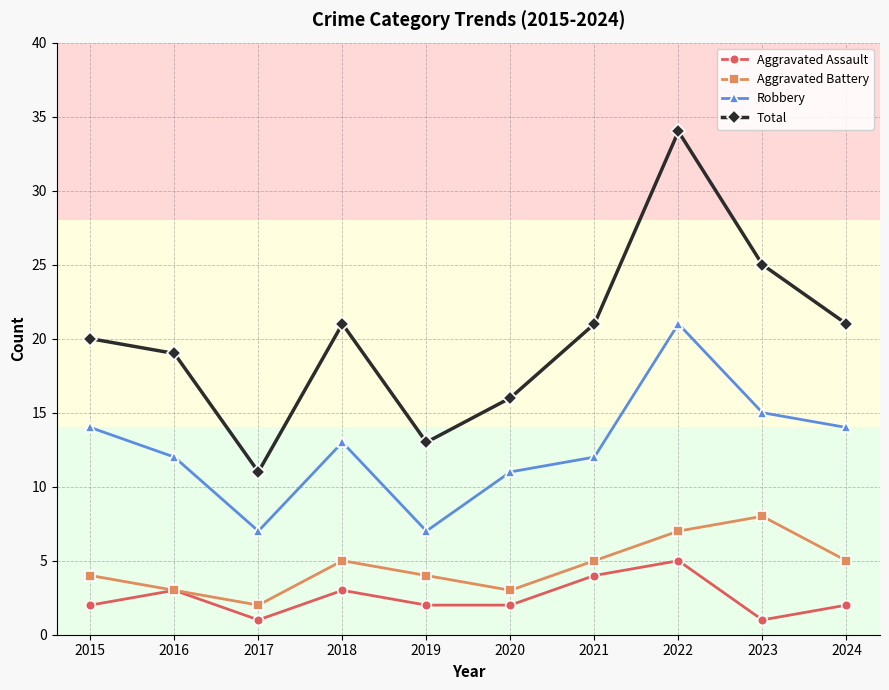

What is the spread (max minus min) of values at 2016?

16